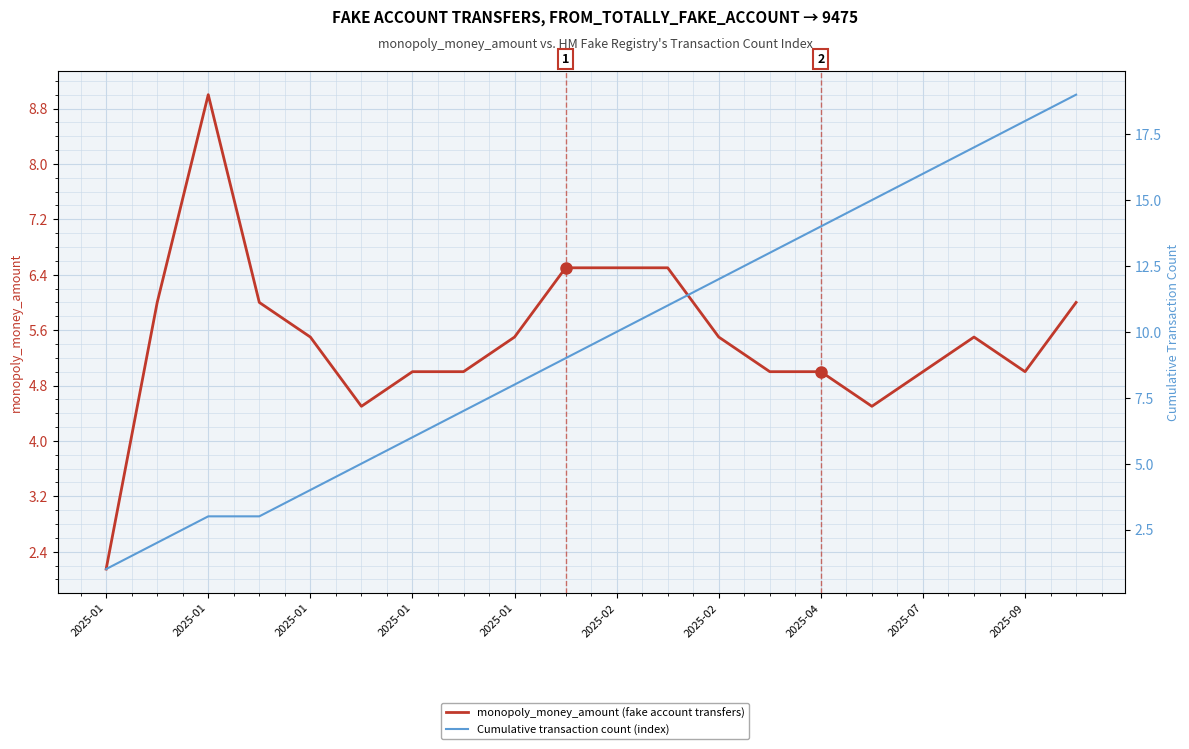

Is it true that monopoly_money_amount (fake account transfers) equals 10.3 at 2025-09?

False